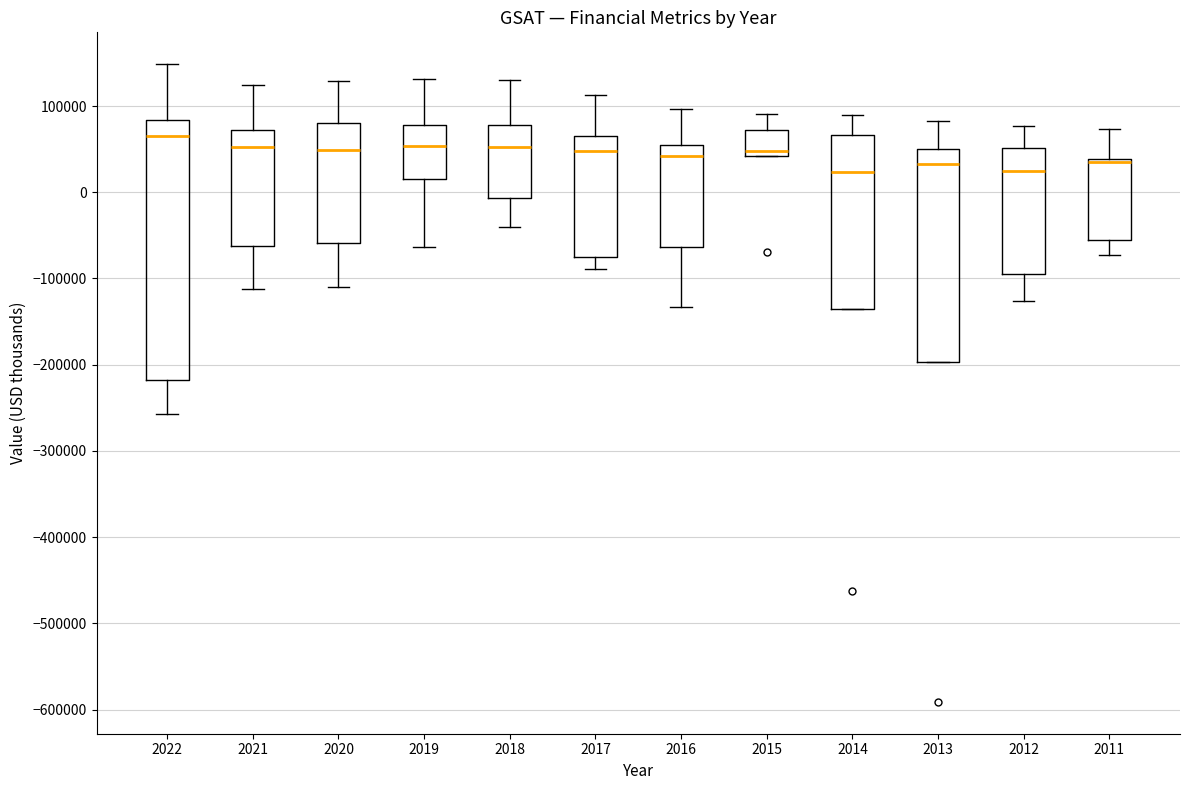

Which box's median line is the highest?

2022